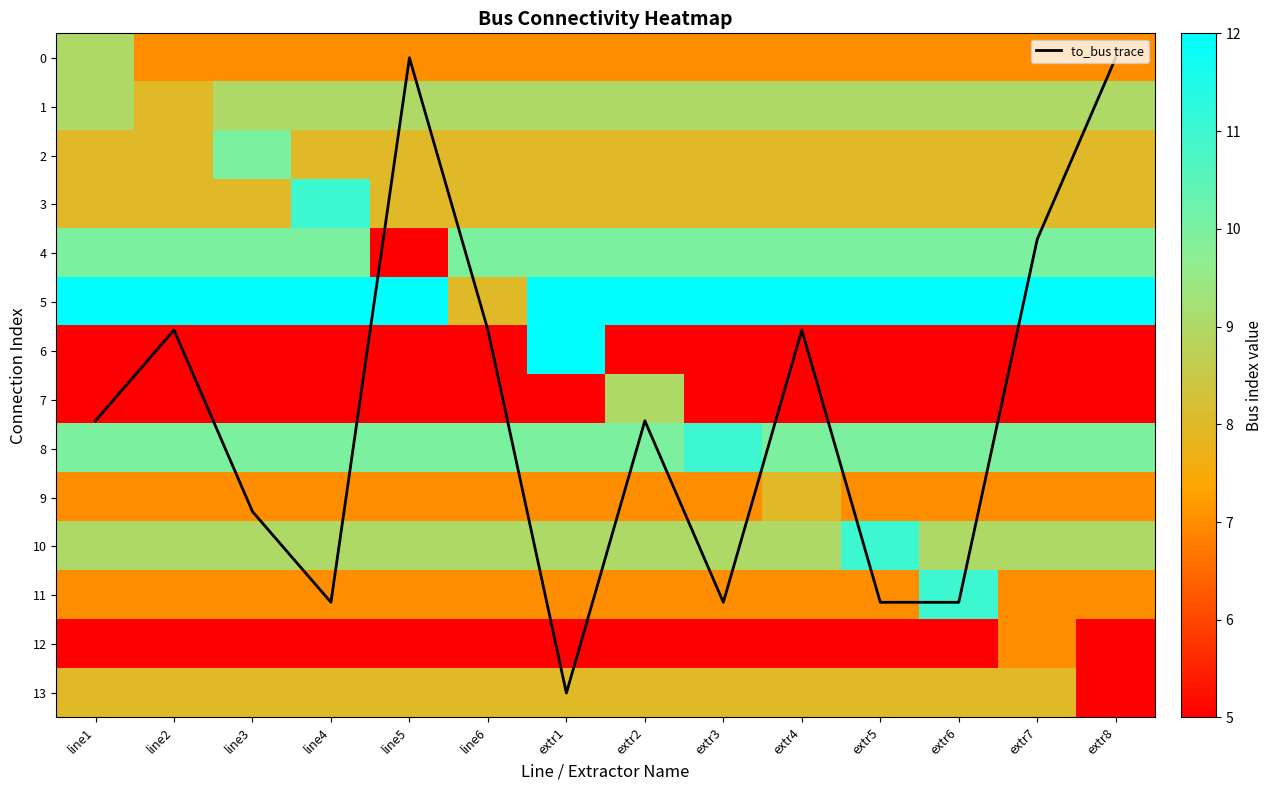

True or false: to_bus trace has a value of 19.4 at extr3.

False